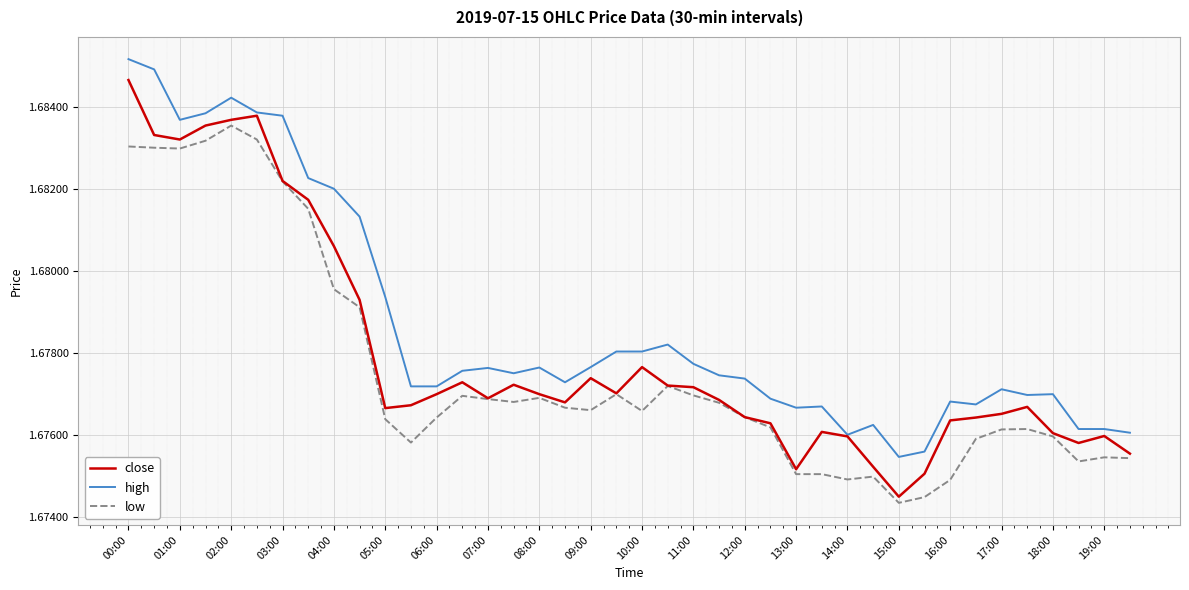

True or false: low and high intersect in this chart.

False